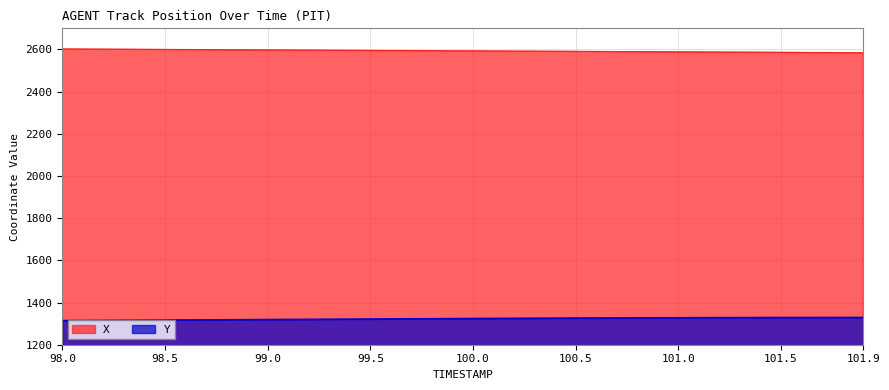

What is the greatest value displayed?

2601.8